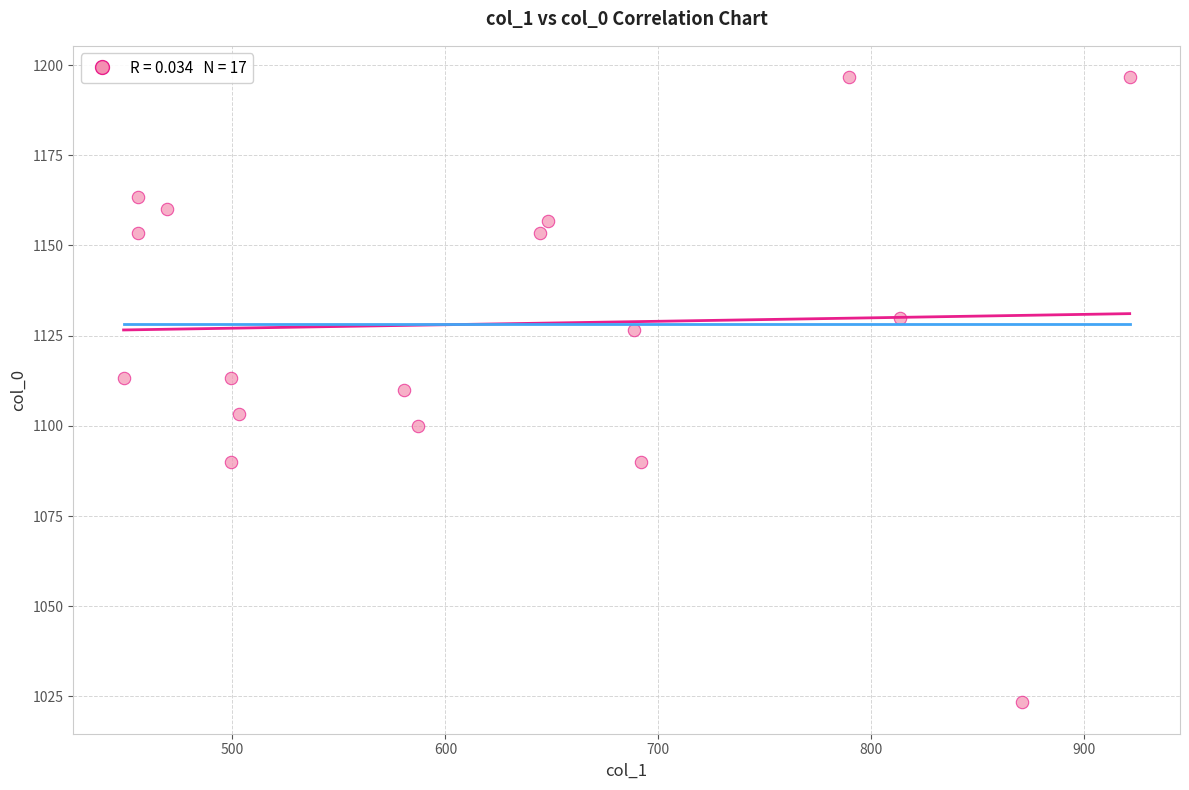

What is the range of X values (max minus min)?

472.5